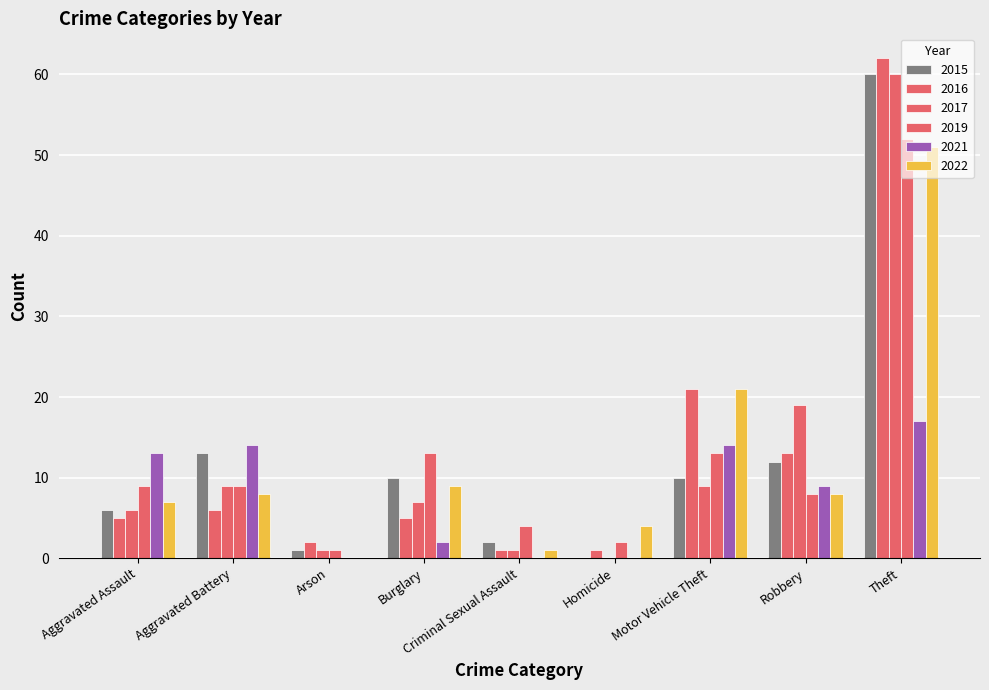

How many categories are shown in the chart?

9